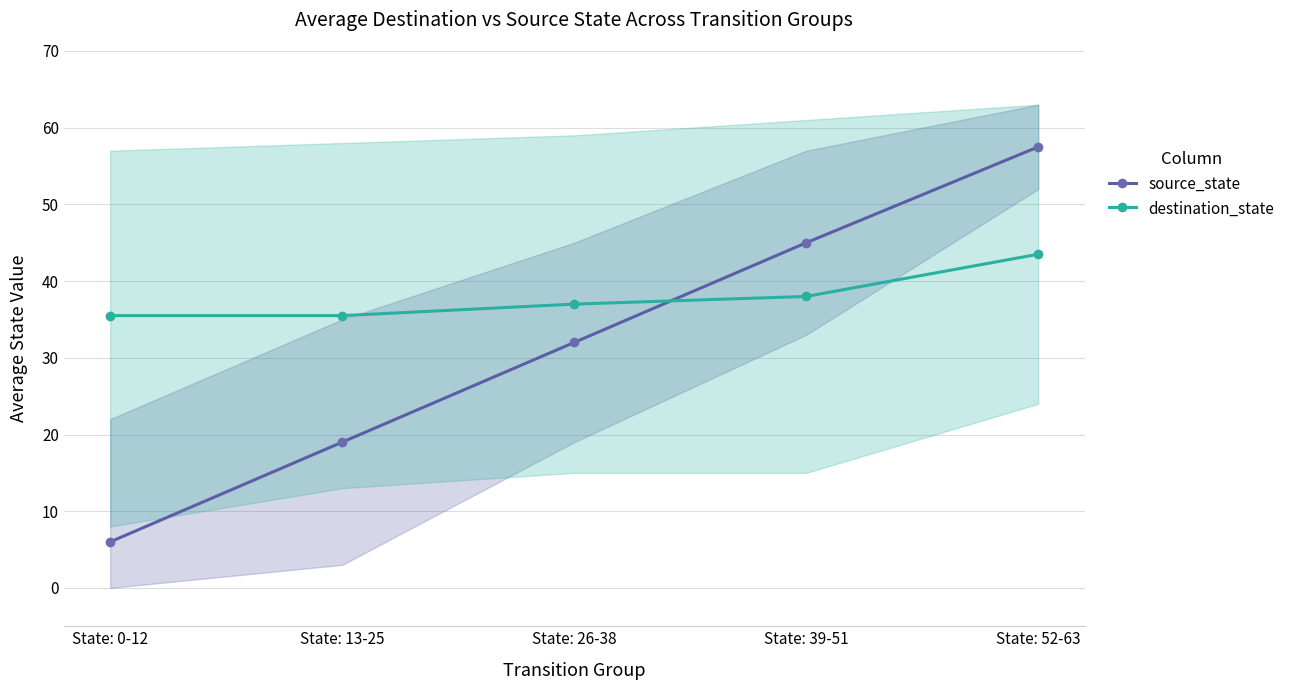

What position from the right is State: 39-51?

2